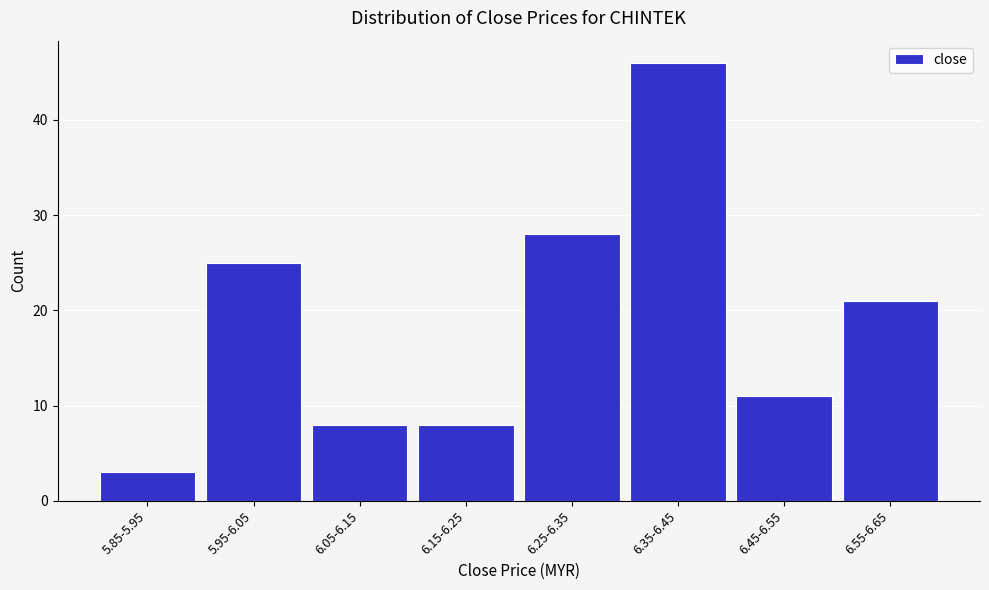

Reading left to right, transcribe all the data shown in this chart.

3	25	8	8	28	46	11	21